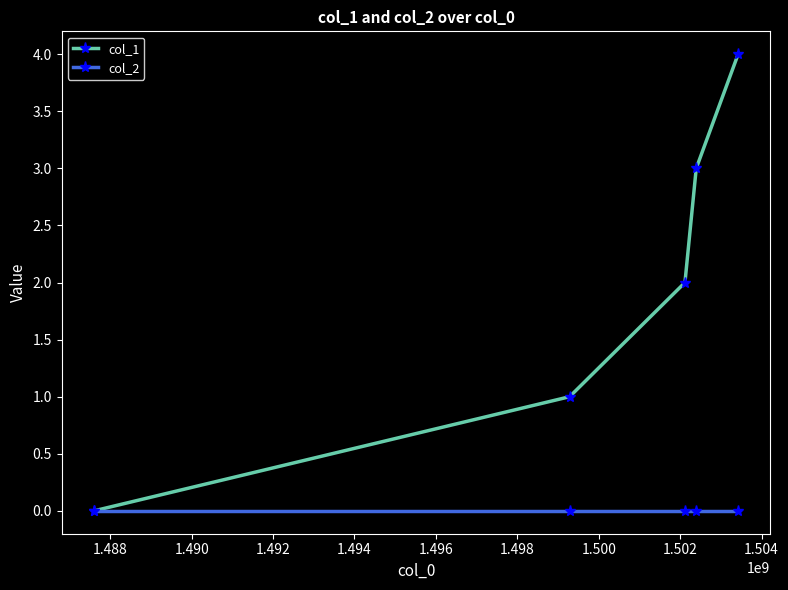

Which series has the largest total across all categories?

col_1